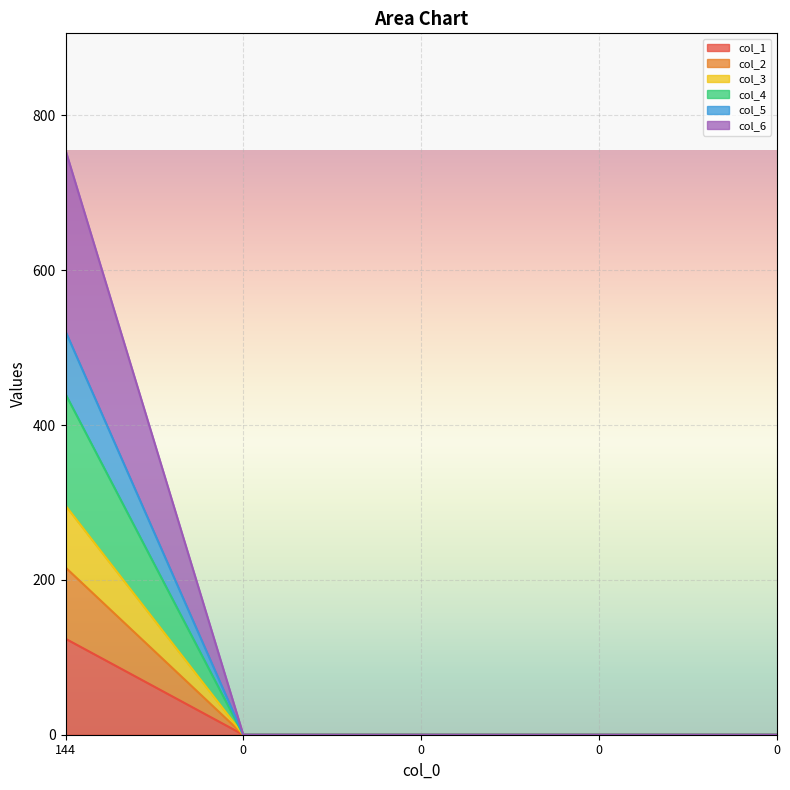

True or false: col_6 and col_3 cross at least once.

False